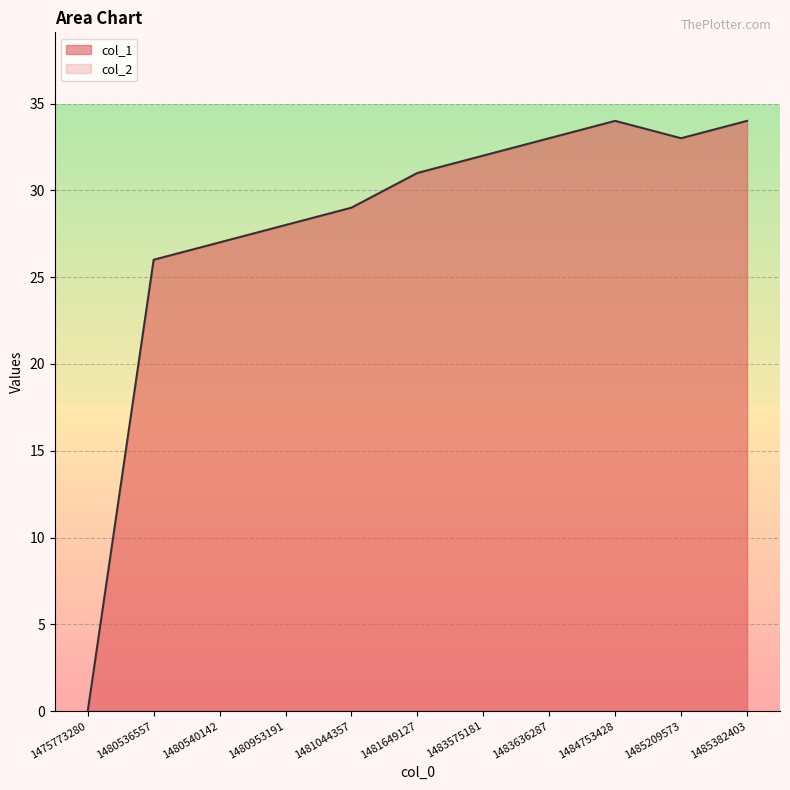

List the labels in order of value, largest first.

1484753428, 1485382403, 1483636287, 1485209573, 1483575181, 1481649127, 1481044357, 1480953191, 1480540142, 1480536557, 1475773280